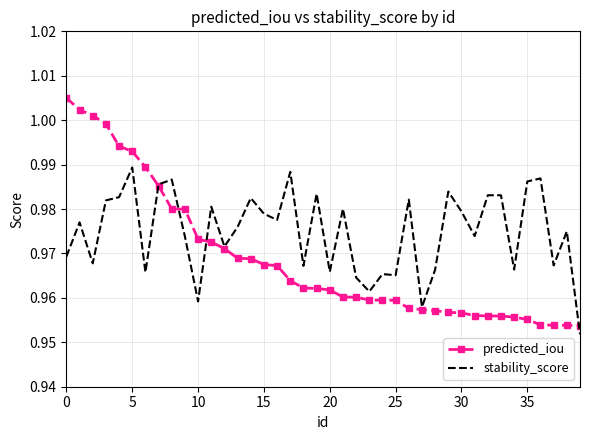

Which series has the largest range (max minus min)?

predicted_iou